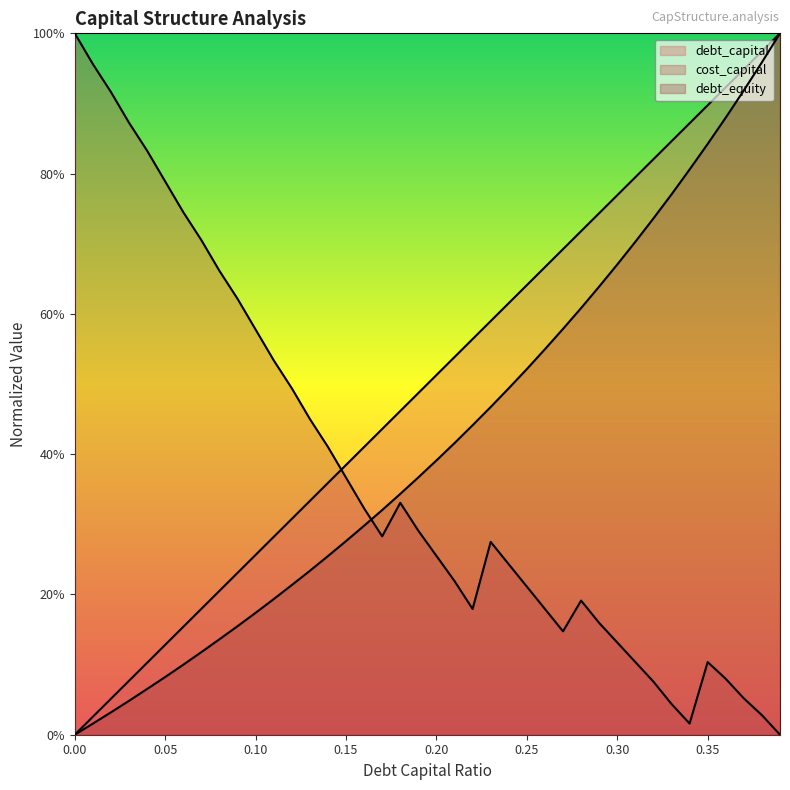

Which series has the largest range (max minus min)?

debt_capital